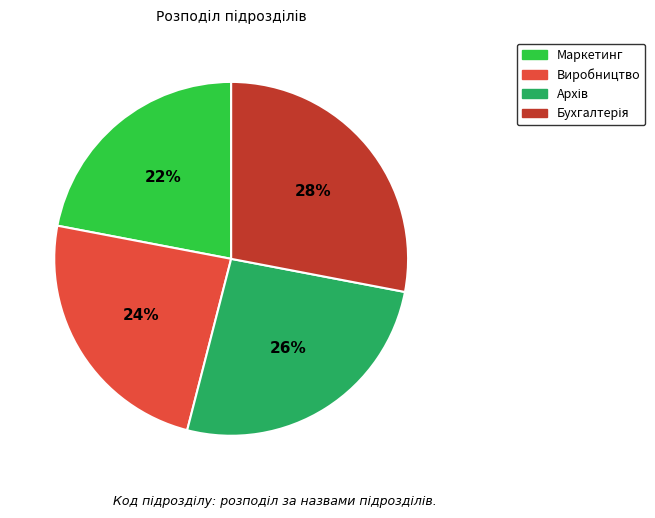

To the nearest percent, what is the combined percentage of Маркетинг and Виробництво?

46%